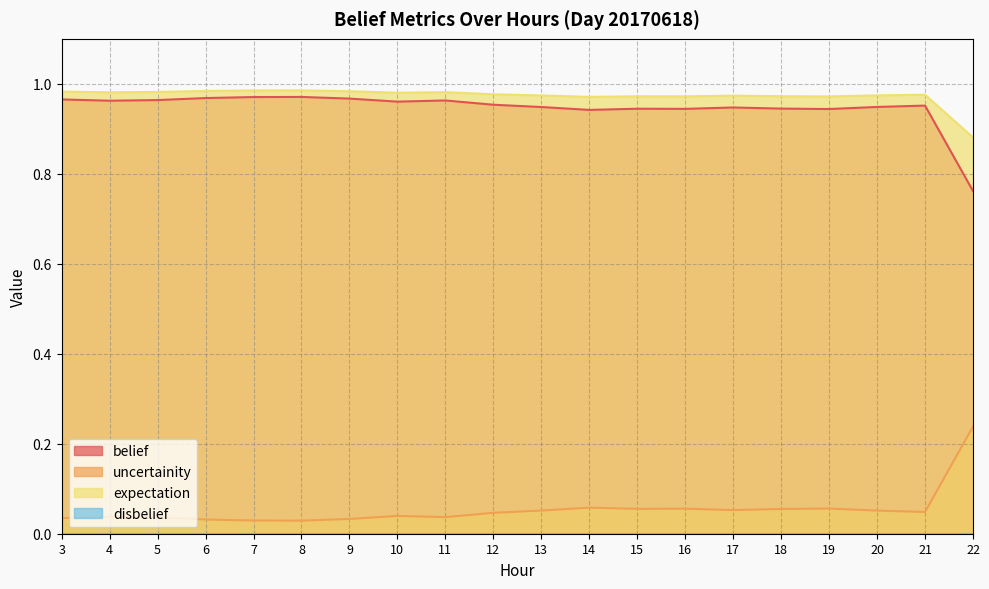

True or false: uncertainity has a value of 1.6 at 3.

False